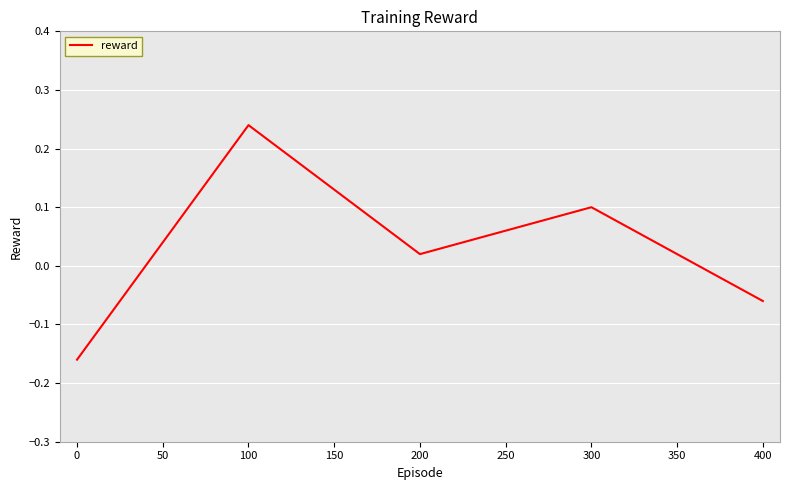

Count the number of categories in the chart.

5